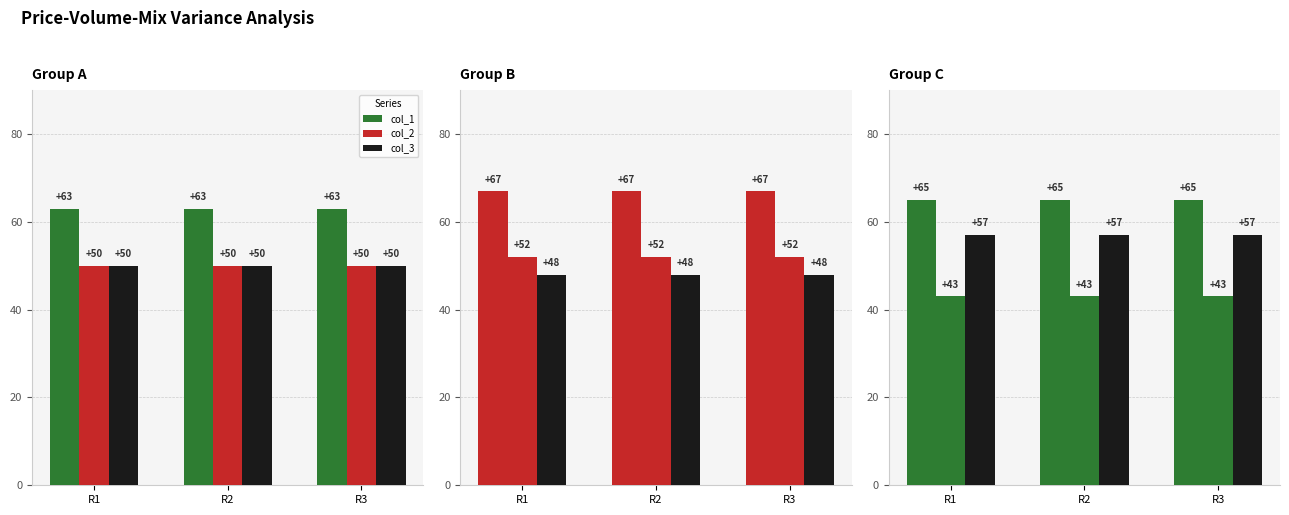

Which has a higher value, R1 or R2?

R1